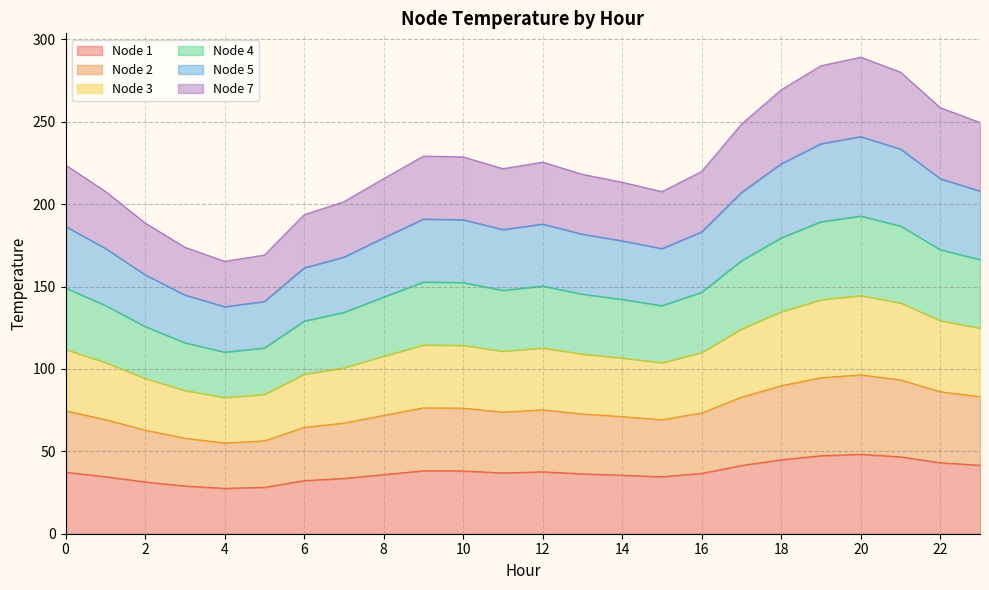

Rank the series by their average value, from lowest to highest.

Node 1, Node 2, Node 3, Node 4, Node 5, Node 7